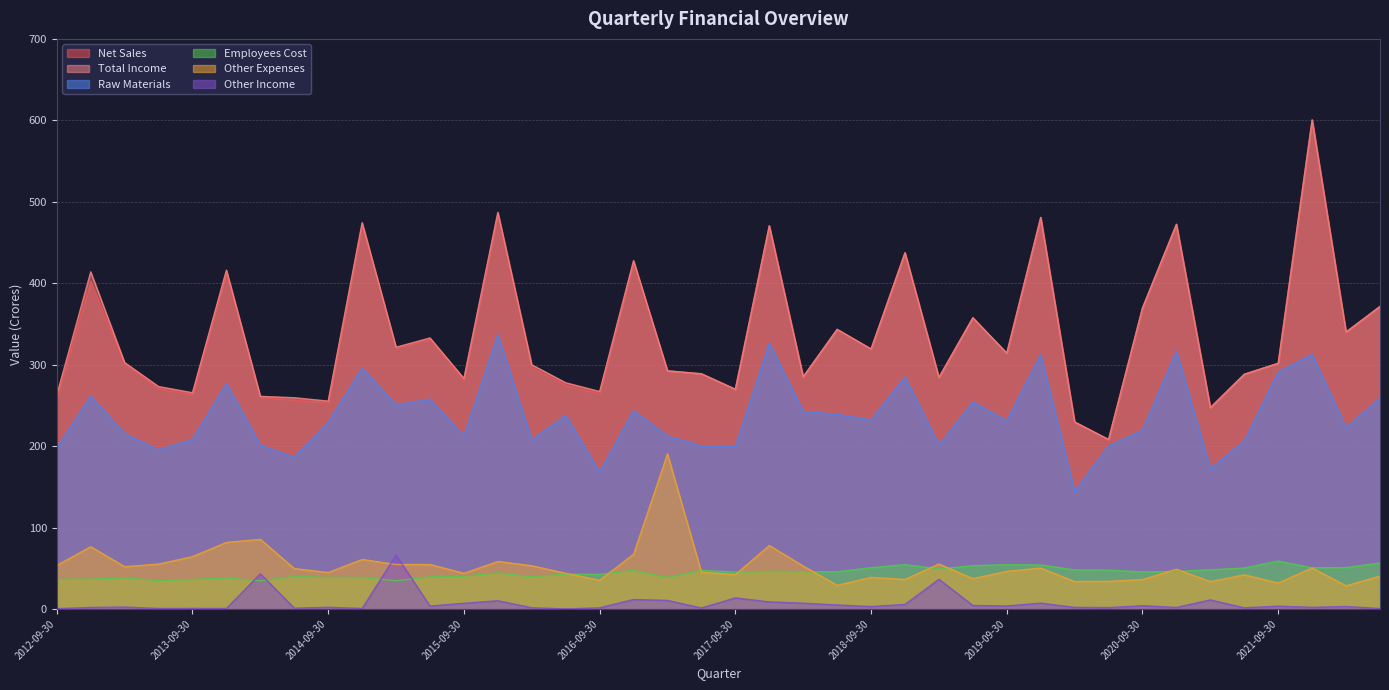

Reading left to right, list all the values displayed in this chart.

Net Sales: 260.8	402.3	300.9	271.1	263.5	413.9	260.3	256.9	253.6	471.8	320.6	331.3	281.8	485.1	296.8	275.1	264.8	426.2	292.4	288.8	269.7	470.5	285.0	343.3	319.1	437.4	284.2	357.5	314.0	480.7	229.6	208.0	369.6	472.3	247.2	288.2	301.7	600.5	340.0	371.5
Total Income: 262.7	413.9	302.6	273.1	265.5	416.0	261.0	259.4	255.2	474.4	321.4	332.8	283.0	487.1	299.8	277.7	267.0	427.8	292.4	288.8	269.7	470.5	285.0	343.3	319.1	437.4	284.2	357.5	314.0	480.7	229.6	208.0	369.6	472.3	247.2	288.2	301.7	600.5	340.0	371.5
Raw Materials: 197.6	261.5	215.3	195.3	208.2	277.0	201.3	186.2	229.2	295.9	250.5	257.8	212.1	336.9	207.5	237.8	168.0	243.4	212.5	200.3	199.7	326.4	242.7	239.1	232.2	284.9	201.0	254.1	231.2	312.4	144.4	200.1	219.5	316.7	172.4	206.1	291.1	312.5	222.5	259.1
Employees Cost: 36.4	36.6	38.1	34.8	36.1	38.0	34.5	39.7	38.7	38.7	34.6	39.3	40.2	44.2	39.5	42.8	42.4	47.3	38.6	47.4	45.2	46.2	45.8	45.7	50.6	54.4	49.1	53.1	54.5	54.0	47.9	47.6	45.5	46.0	48.1	50.2	58.8	50.6	50.8	56.5
Other Expenses: 53.5	76.4	52.0	55.1	64.2	81.7	85.5	49.6	44.7	60.8	54.6	54.6	43.7	58.3	53.0	43.8	35.2	67.1	190.4	45.0	42.2	77.8	52.7	29.0	38.8	36.2	55.2	37.2	46.2	50.2	33.7	33.9	36.1	48.8	33.6	41.9	31.8	50.4	28.4	40.3
Other Income: 0.4	1.9	2.3	0.6	0.7	0.6	43.2	0.9	2.0	0.6	66.1	3.5	7.0	10.1	1.5	0.0	1.4	11.7	10.5	1.2	13.5	8.7	7.1	4.8	2.9	5.5	36.4	4.3	3.7	7.2	1.9	1.7	4.0	1.9	11.1	1.4	3.5	2.0	3.1	0.5